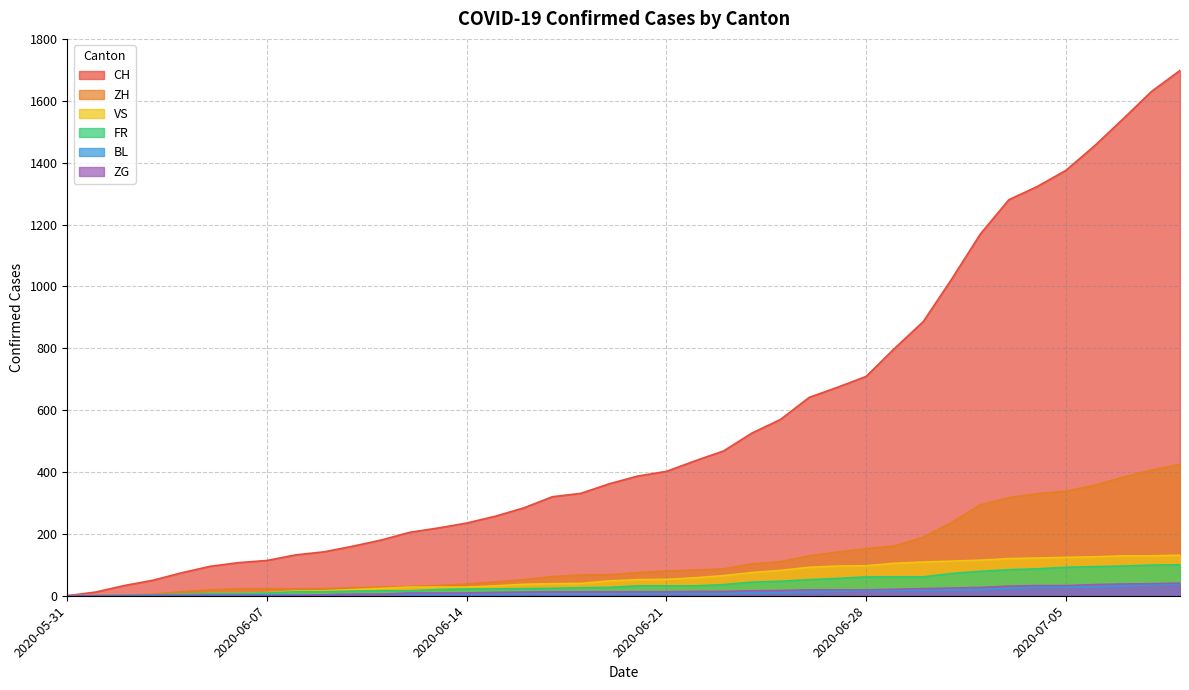

True or false: BL and CH intersect in this chart.

False